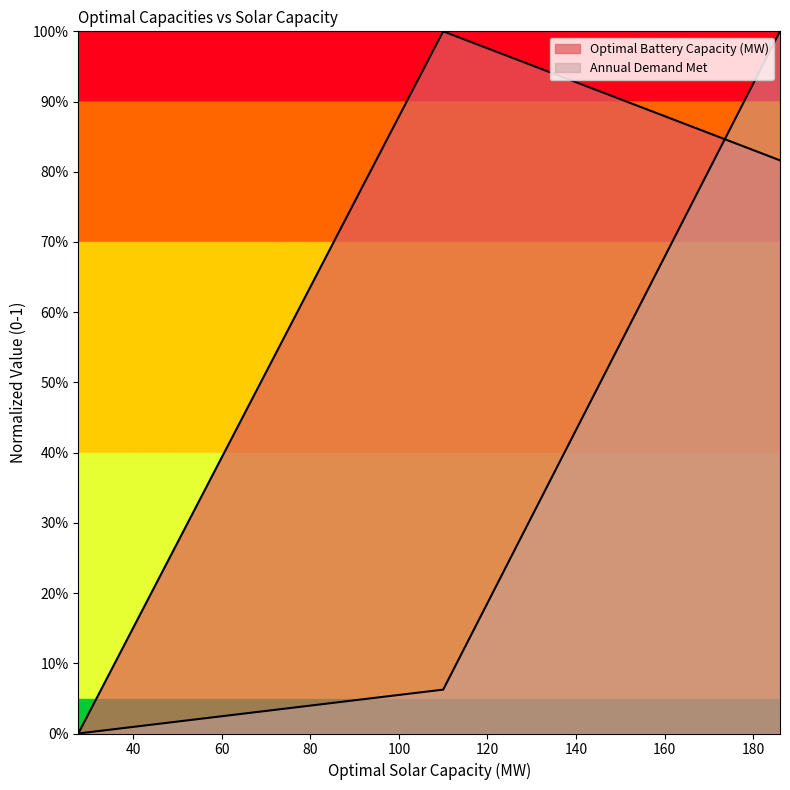

Is it true that Annual Demand Met equals 1.0 at 186.0698867343974?

True